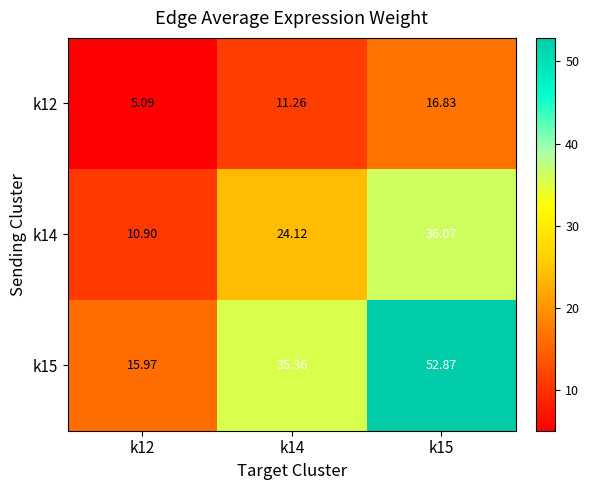

Is the value of k14 at k15 greater than the value of k15 at k15?

No